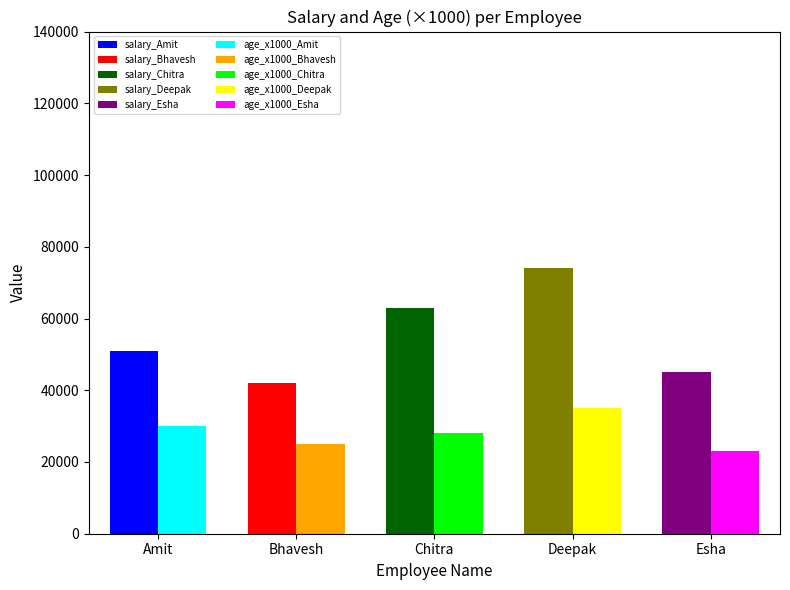

Reading left to right, extract all data points from this chart.

Amit: Amit=51000	Bhavesh=30
Bhavesh: Amit=42000	Bhavesh=25
Chitra: Amit=63000	Bhavesh=28
Deepak: Amit=74000	Bhavesh=35
Esha: Amit=45000	Bhavesh=23